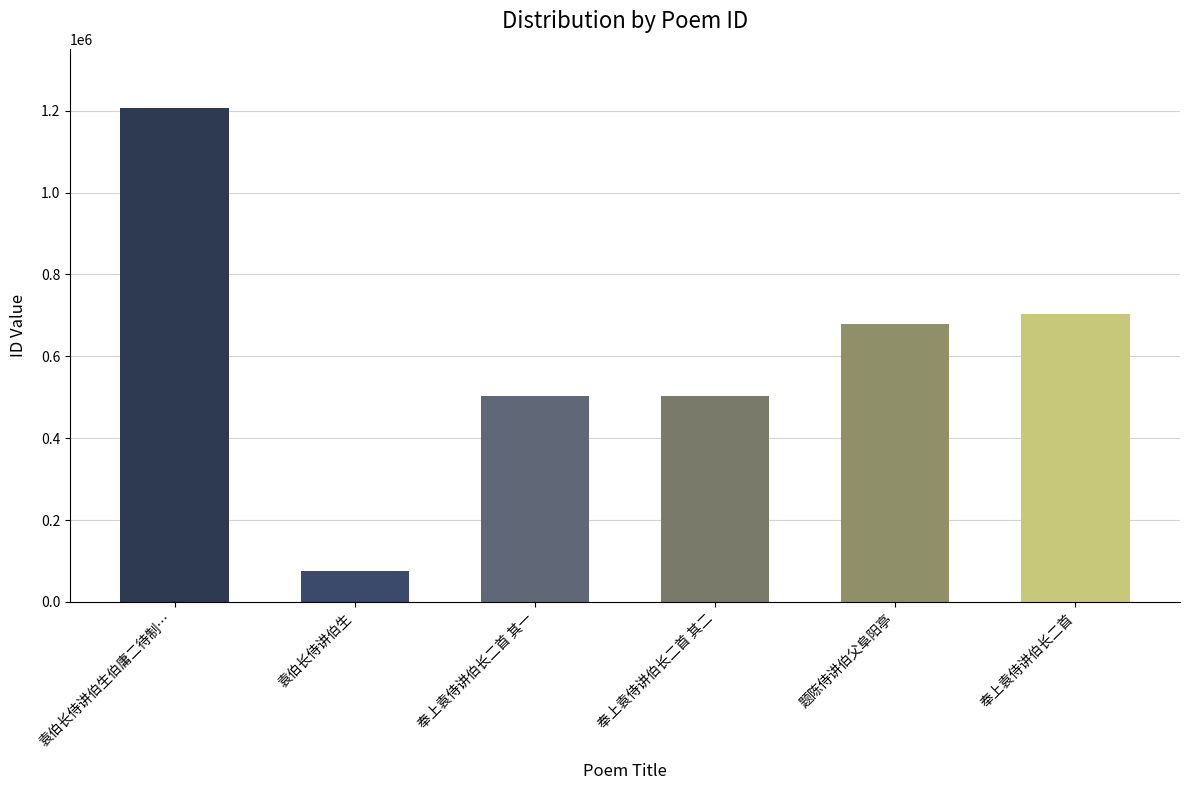

Count the number of data series in this chart.

1